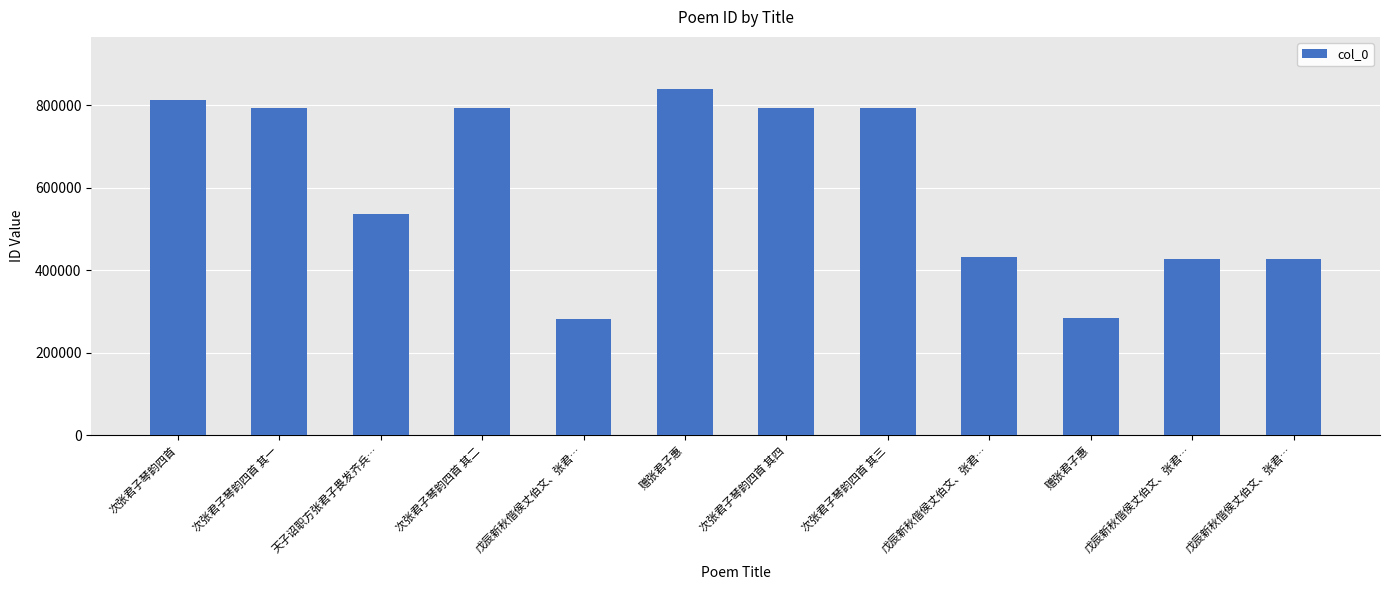

Are the bars grouped side by side (vs. stacked)?

No